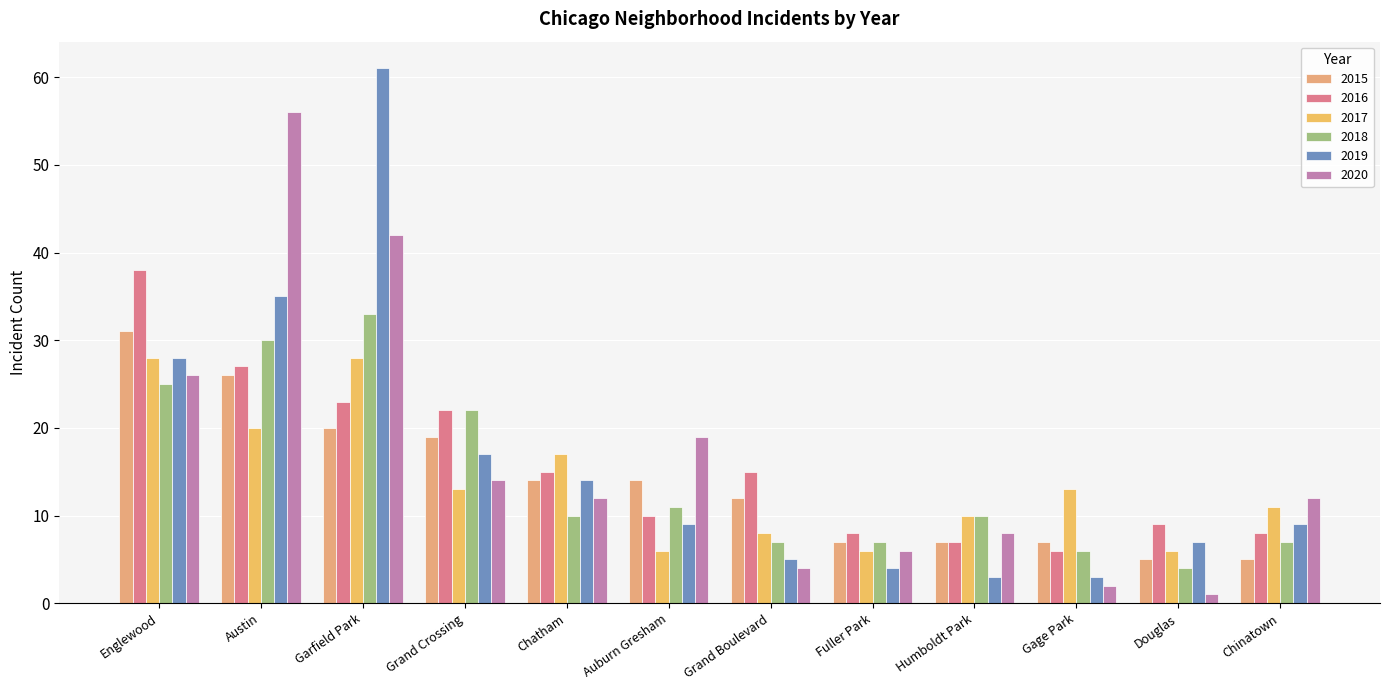

Reading right to left, transcribe all the data shown in this chart.

2015: Chinatown=5	Douglas=5	Gage Park=7	Humboldt Park=7	Fuller Park=7	Grand Boulevard=12	Auburn Gresham=14	Chatham=14	Grand Crossing=19	Garfield Park=20	Austin=26	Englewood=31
2016: Chinatown=8	Douglas=9	Gage Park=6	Humboldt Park=7	Fuller Park=8	Grand Boulevard=15	Auburn Gresham=10	Chatham=15	Grand Crossing=22	Garfield Park=23	Austin=27	Englewood=38
2017: Chinatown=11	Douglas=6	Gage Park=13	Humboldt Park=10	Fuller Park=6	Grand Boulevard=8	Auburn Gresham=6	Chatham=17	Grand Crossing=13	Garfield Park=28	Austin=20	Englewood=28
2018: Chinatown=7	Douglas=4	Gage Park=6	Humboldt Park=10	Fuller Park=7	Grand Boulevard=7	Auburn Gresham=11	Chatham=10	Grand Crossing=22	Garfield Park=33	Austin=30	Englewood=25
2019: Chinatown=9	Douglas=7	Gage Park=3	Humboldt Park=3	Fuller Park=4	Grand Boulevard=5	Auburn Gresham=9	Chatham=14	Grand Crossing=17	Garfield Park=61	Austin=35	Englewood=28
2020: Chinatown=12	Douglas=1	Gage Park=2	Humboldt Park=8	Fuller Park=6	Grand Boulevard=4	Auburn Gresham=19	Chatham=12	Grand Crossing=14	Garfield Park=42	Austin=56	Englewood=26